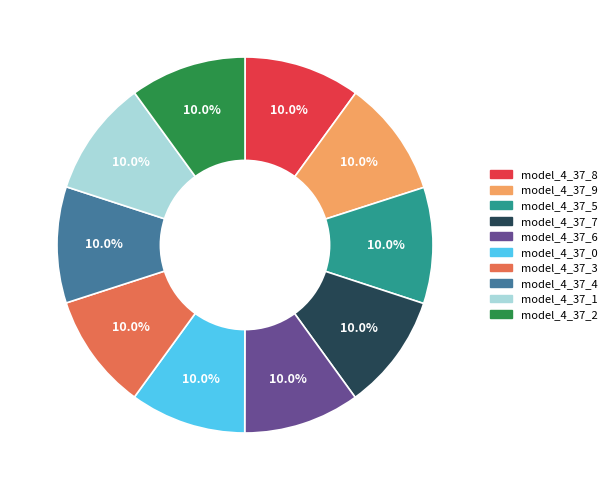

Count the number of slices in the pie.

10